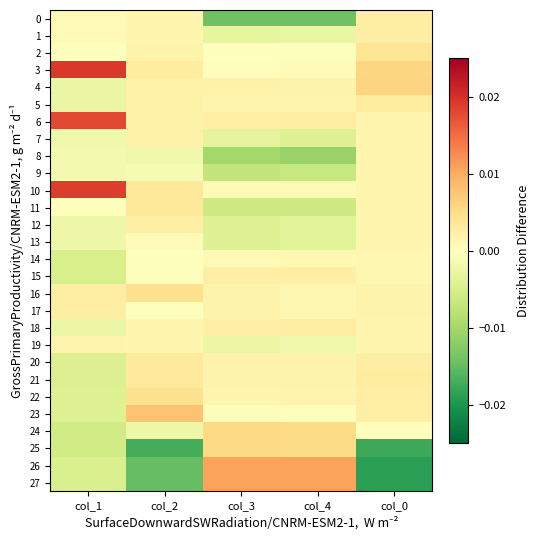

Which series has the widest spread of values?

26